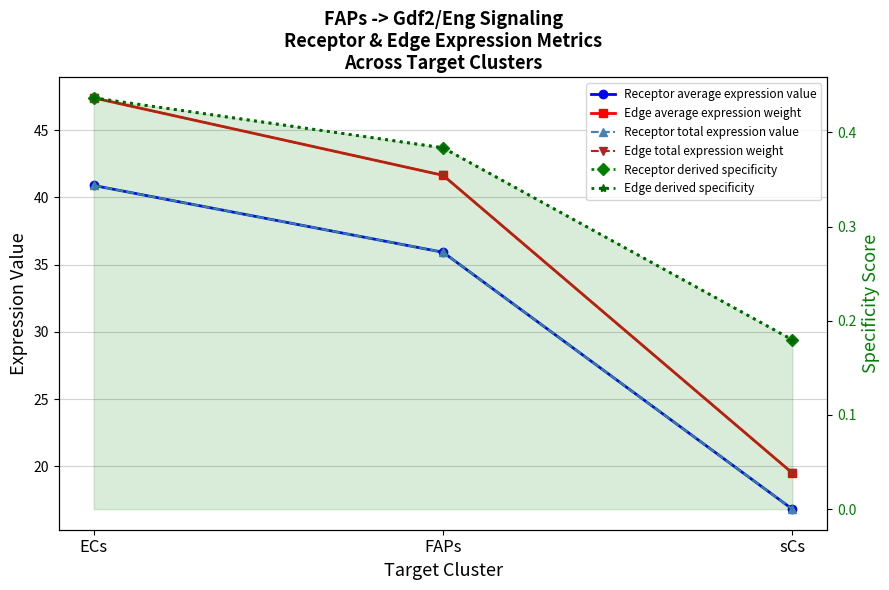

Reading right to left, what are all the values shown in this chart?

Receptor average expression value: 16.8	35.9	40.9
Edge average expression weight: 19.5	41.6	47.4
Receptor total expression value: 16.8	35.9	40.9
Edge total expression weight: 19.5	41.6	47.4
Receptor derived specificity: 0.2	0.4	0.4
Edge derived specificity: 0.2	0.4	0.4